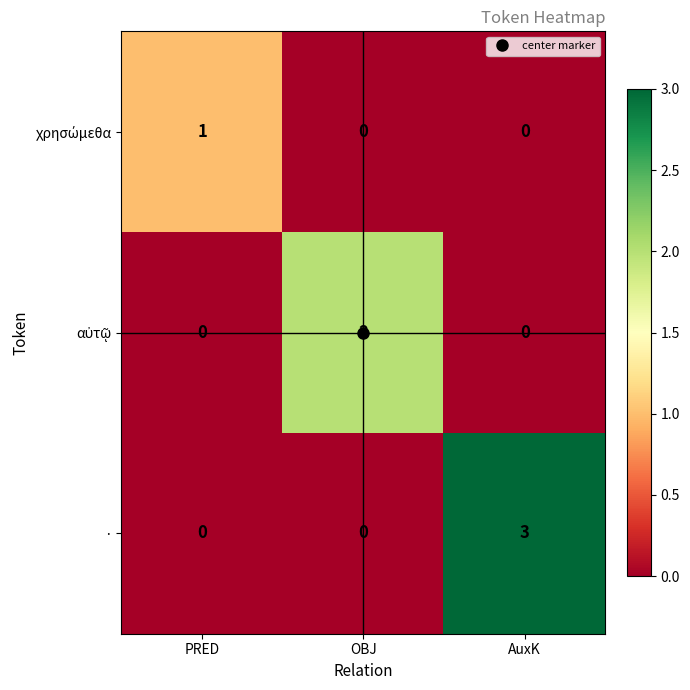

What value does the · series have at AuxK?

3